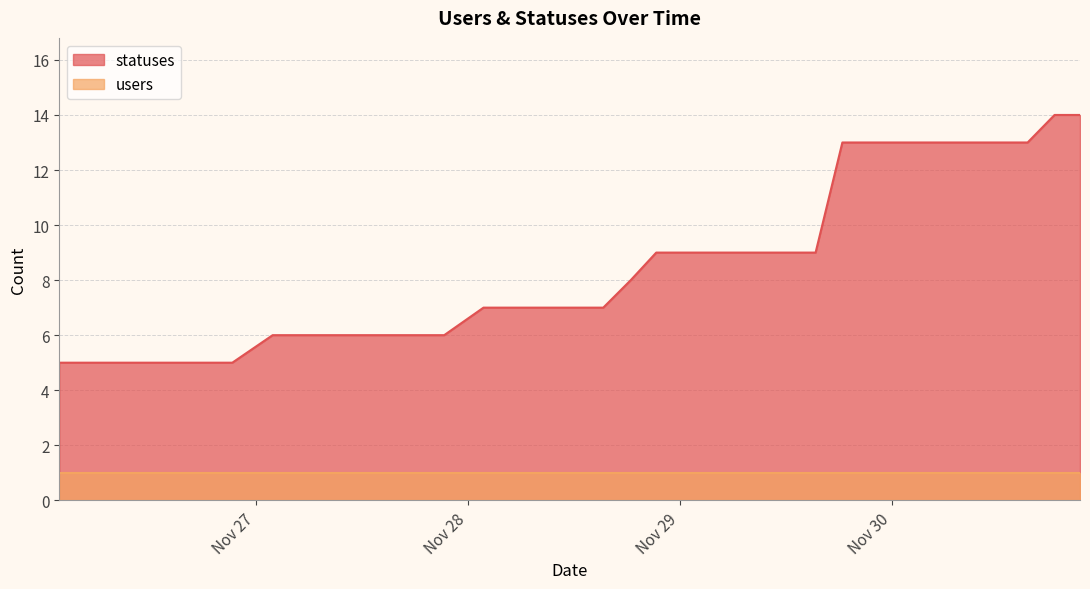

How many values are between 6 and 13?

30